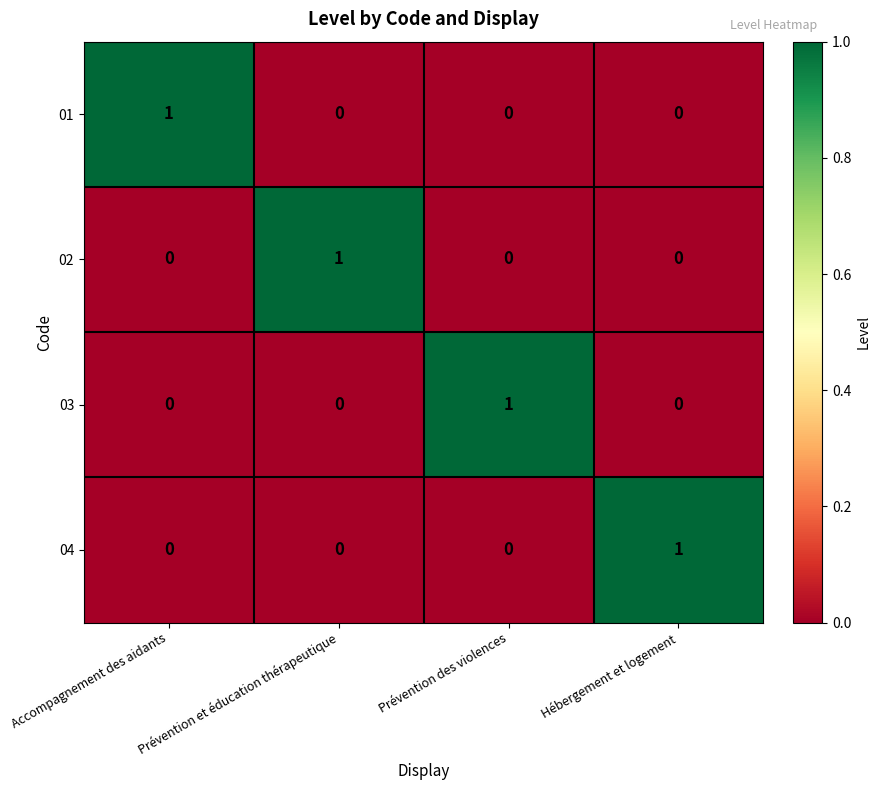

At how many categories does at least one series exceed 0?

4